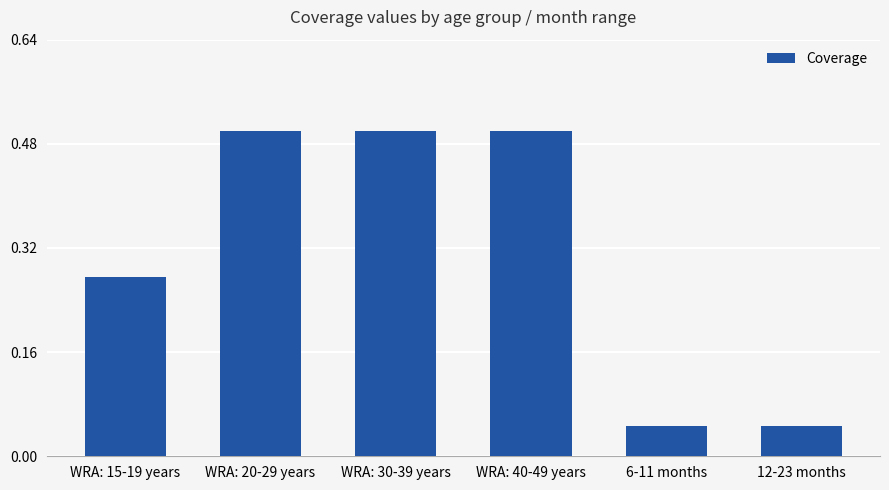

Count the values in the range 0 to 1.

6